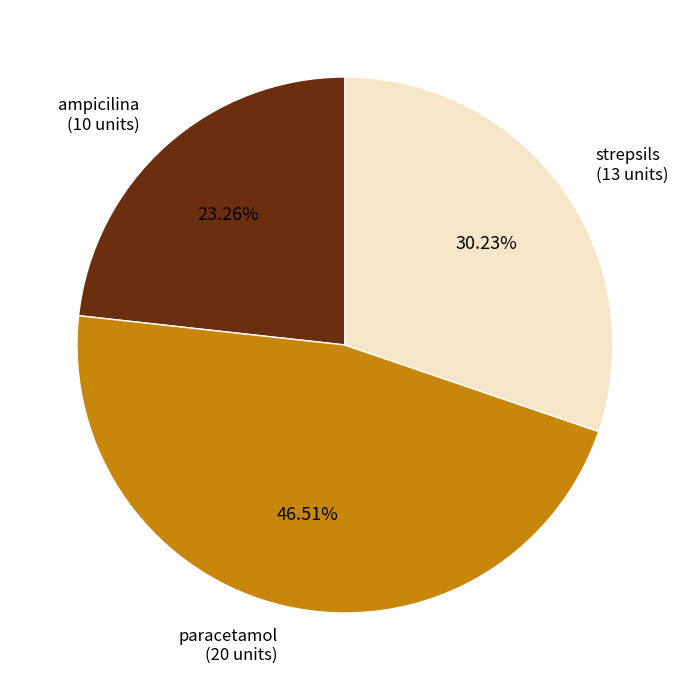

Rank the categories by value from highest to lowest.

paracetamol, strepsils, ampicilina